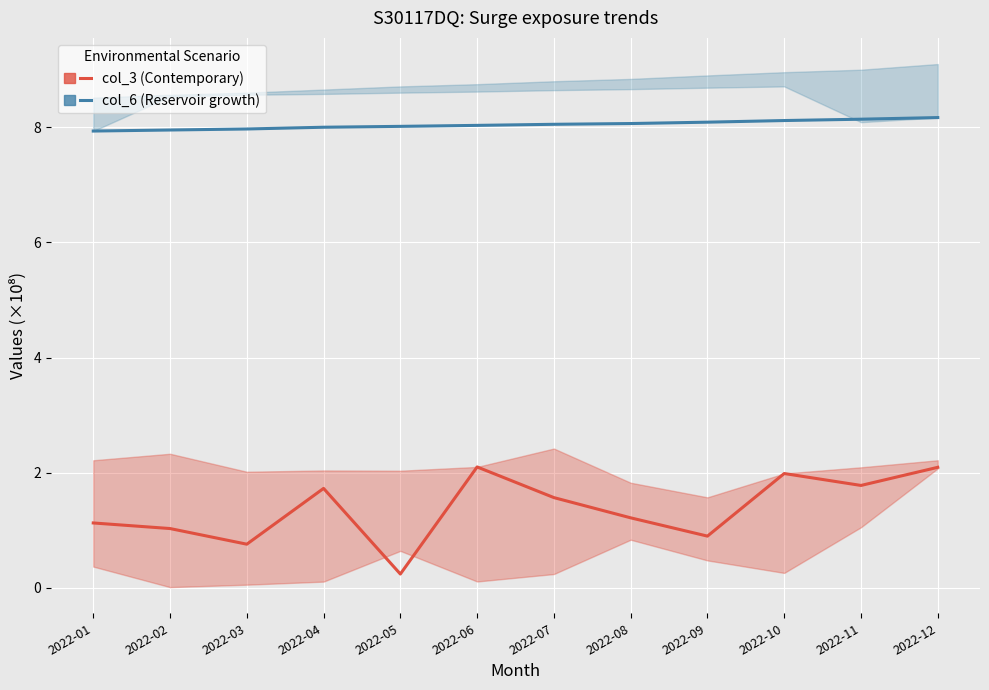

How many distinct data groups are displayed?

2